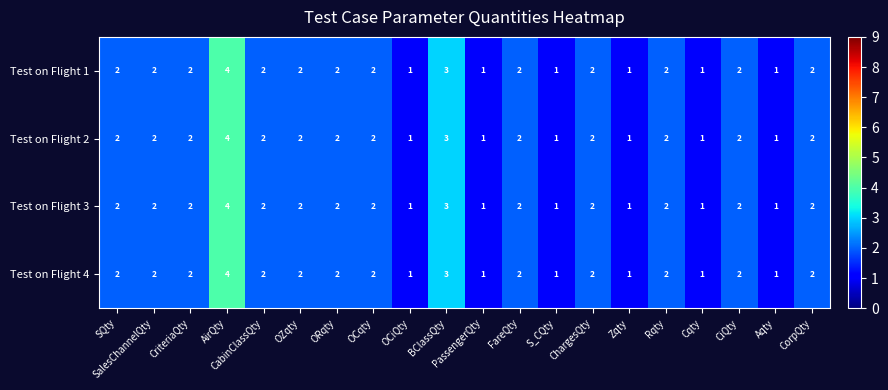

What is the total value across all series at S_CQty?

4